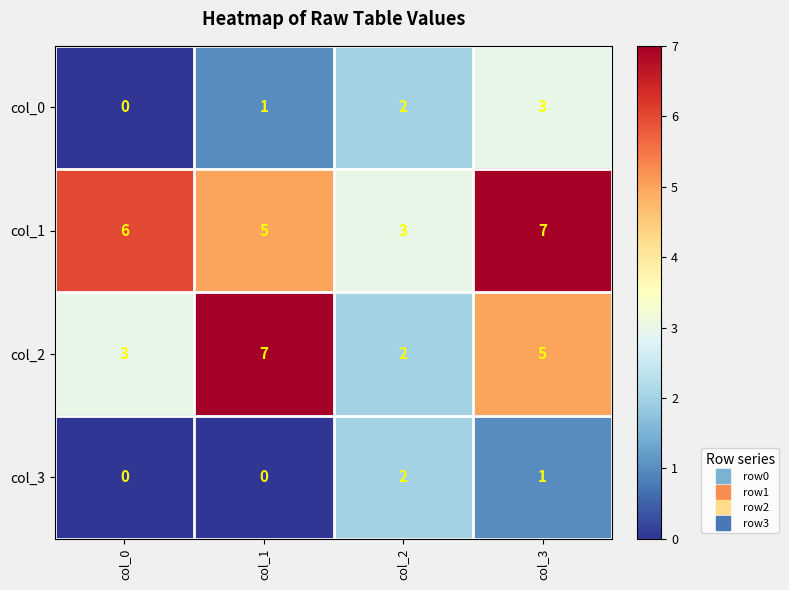

Where is col_3 nearest to the value 1?

col_3